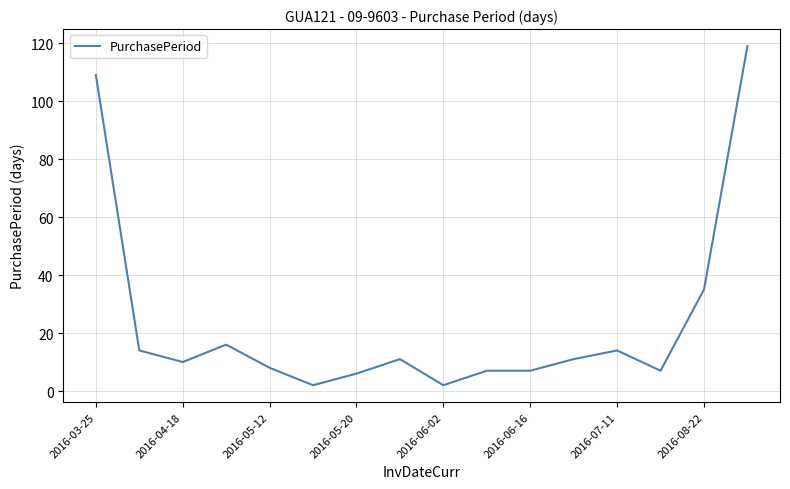

What is the maximum value shown in the chart?

119